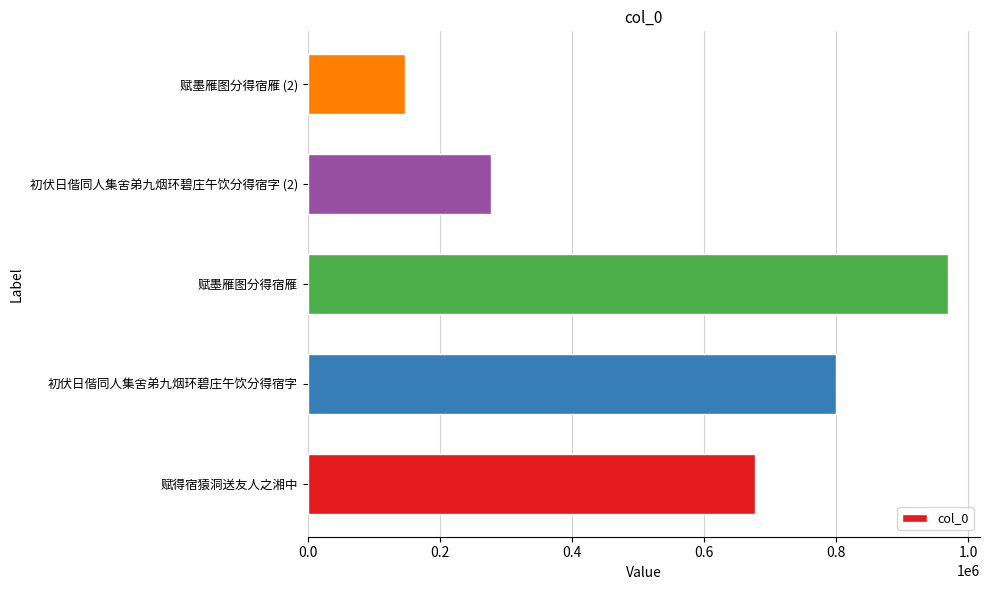

Reading top to bottom, extract all data points from this chart.

148200	278055	969413	799398	677726